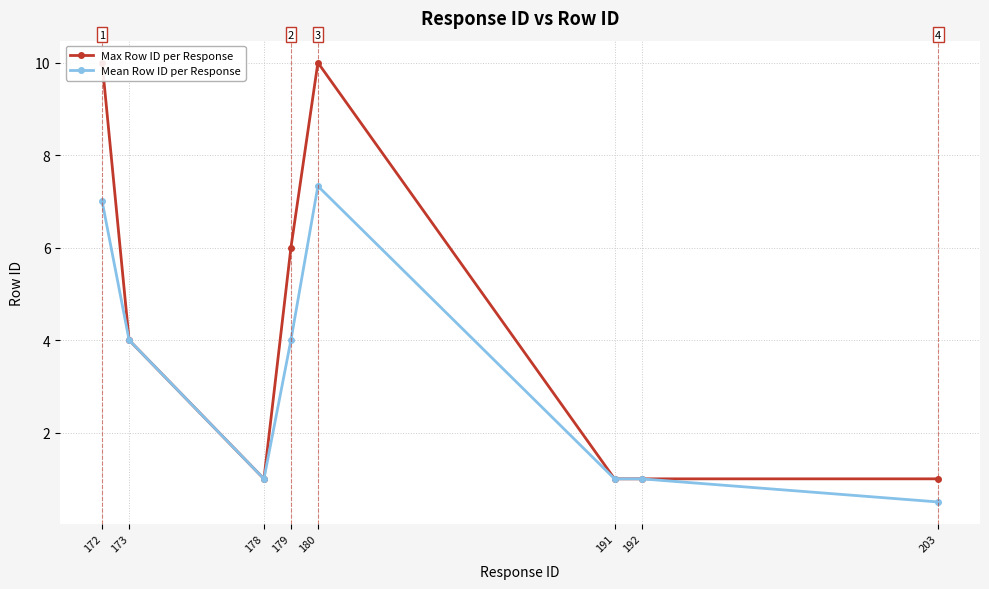

Rank the series by their average value, from highest to lowest.

Max Row ID per Response, Mean Row ID per Response